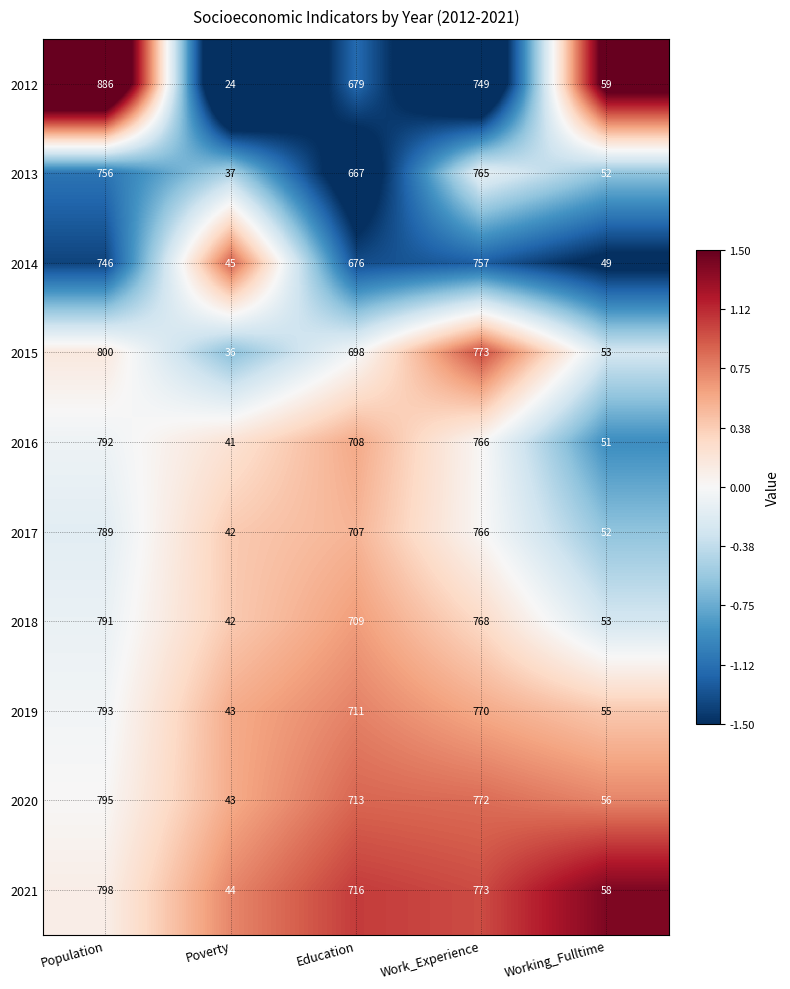

What is the difference between the 2018 values at Working_Fulltime and Work_Experience?

715